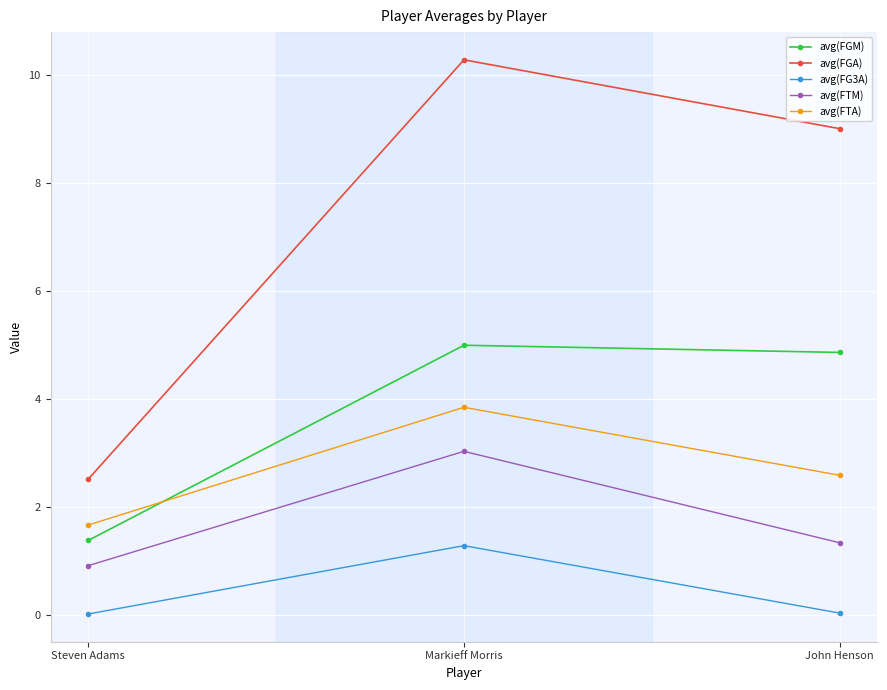

At which category is the sum across all series the highest?

Markieff Morris